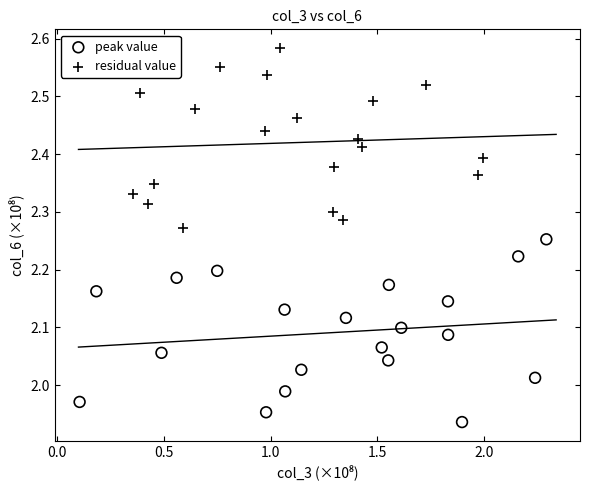

Which series contains the lowest Y value?

peak value